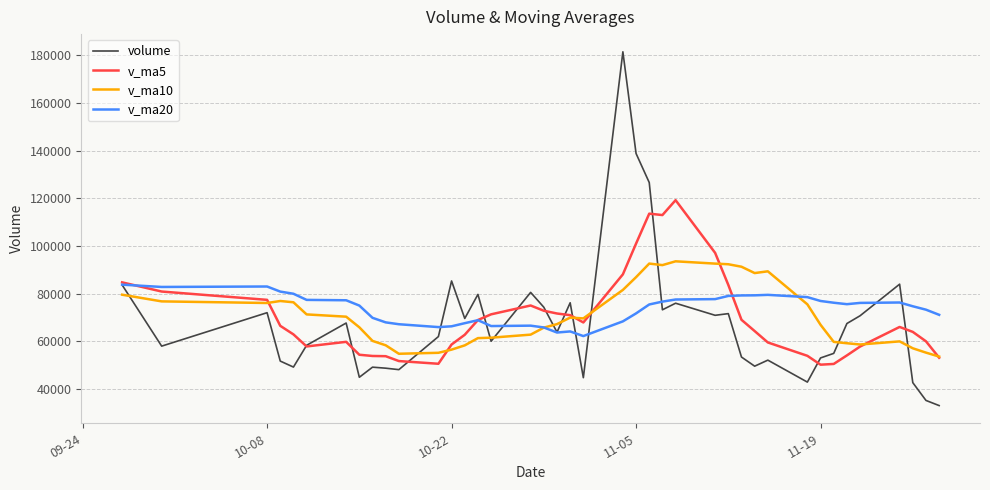

Which series has the widest spread of values?

volume